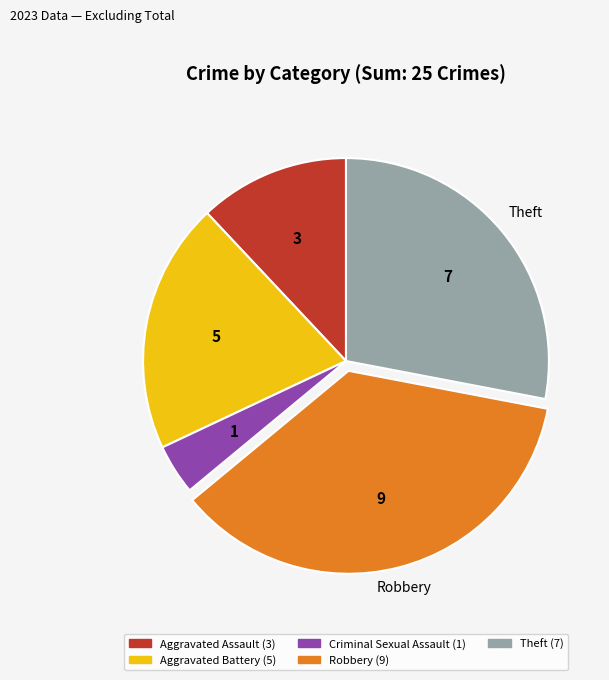

Is there any slice that represents more than half of the pie?

No